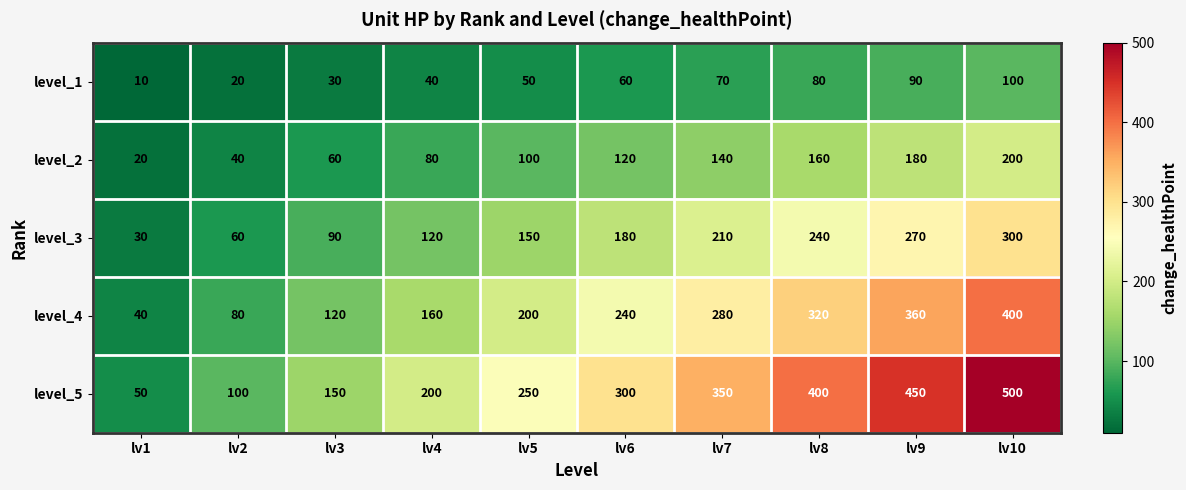

What is the minimum value for level_1?

10